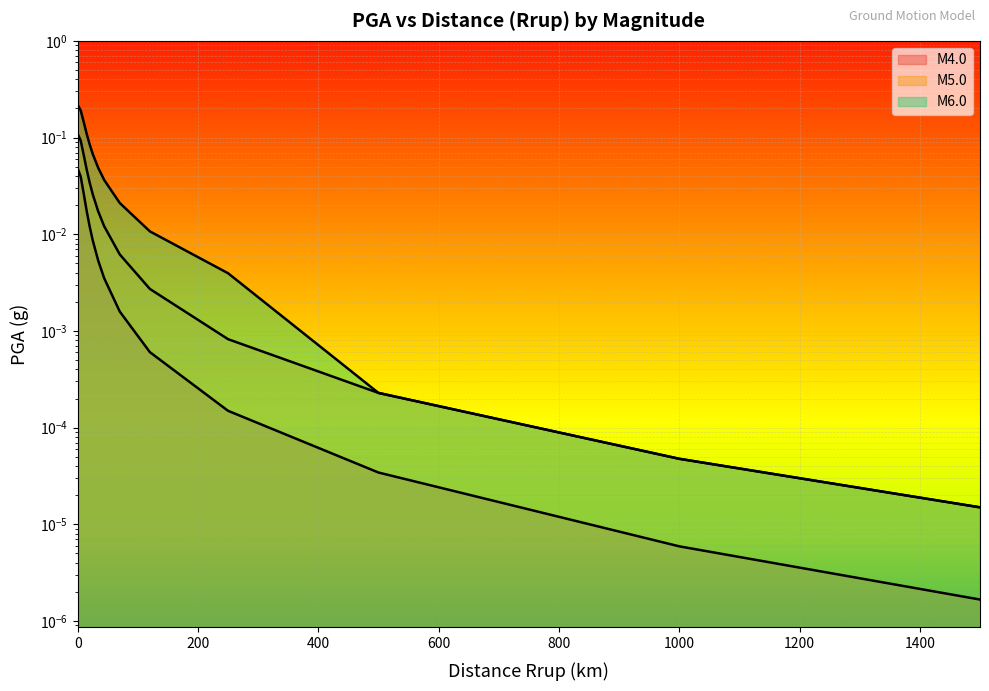

What is the total value across all series at 20.0?

0.1